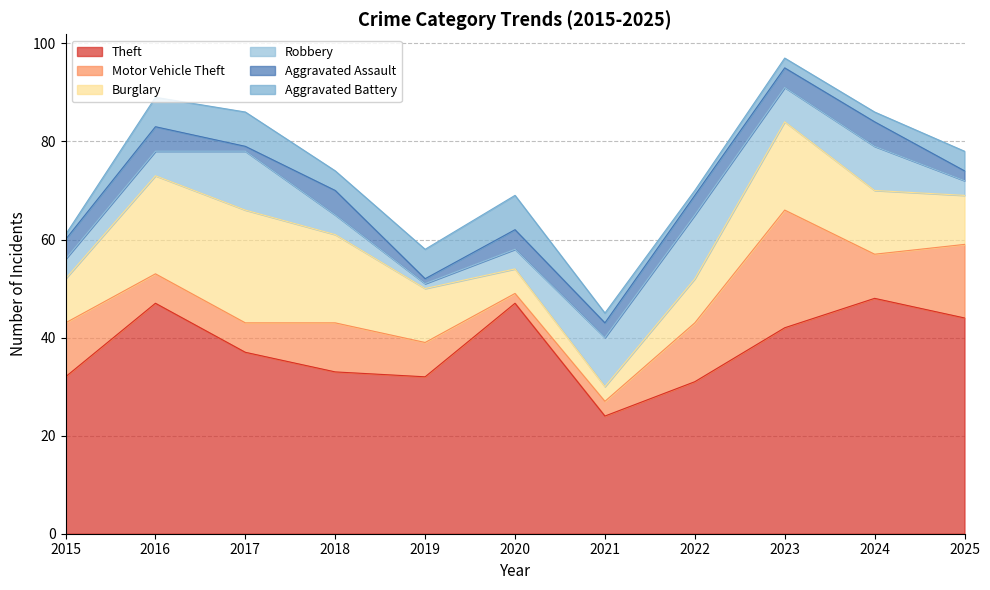

At which label is Motor Vehicle Theft closest to 13?

2022